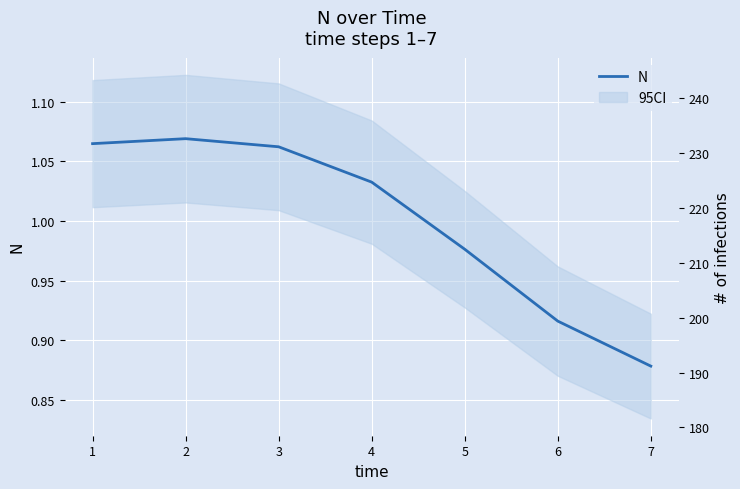

Count the values in the range 0 to 1.

3